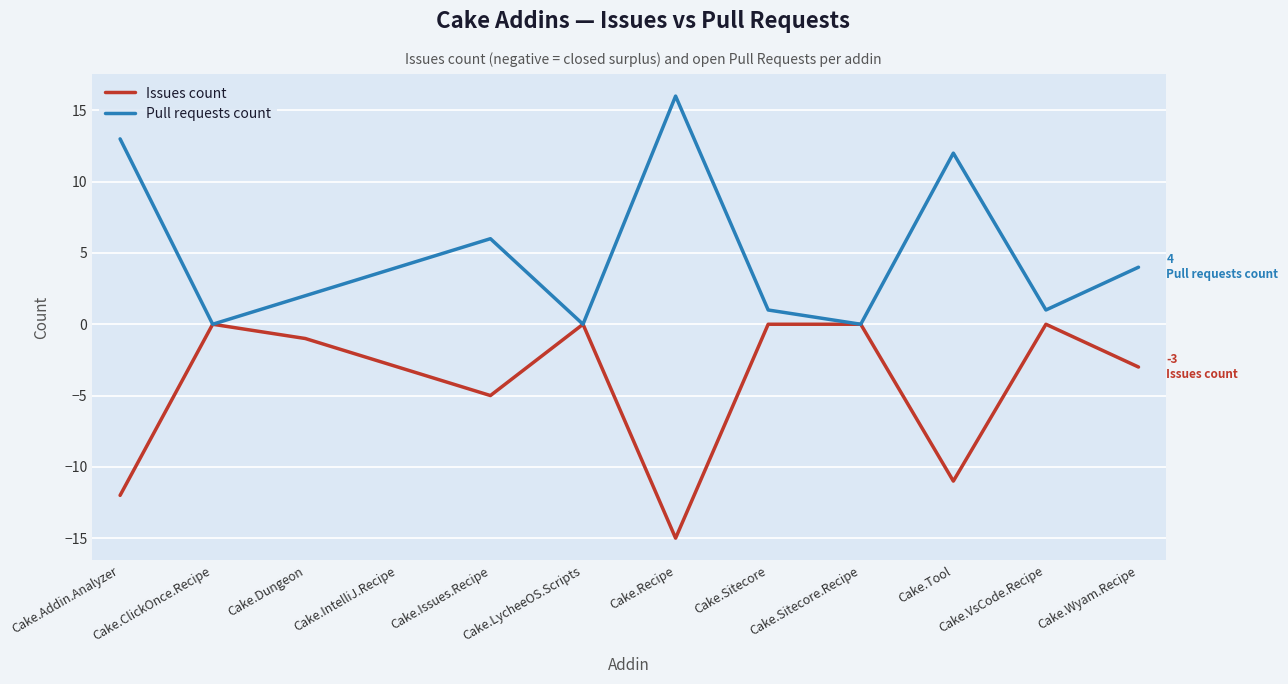

What is the difference between the highest and lowest values at Cake.Dungeon?

3